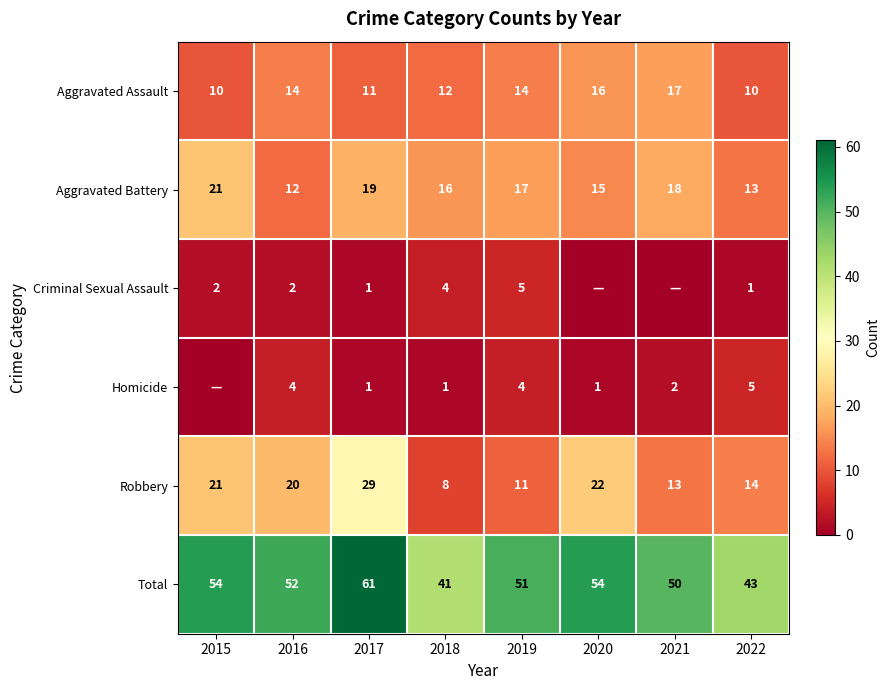

Rank the categories by Aggravated Battery value from highest to lowest.

2015, 2017, 2021, 2019, 2018, 2020, 2022, 2016